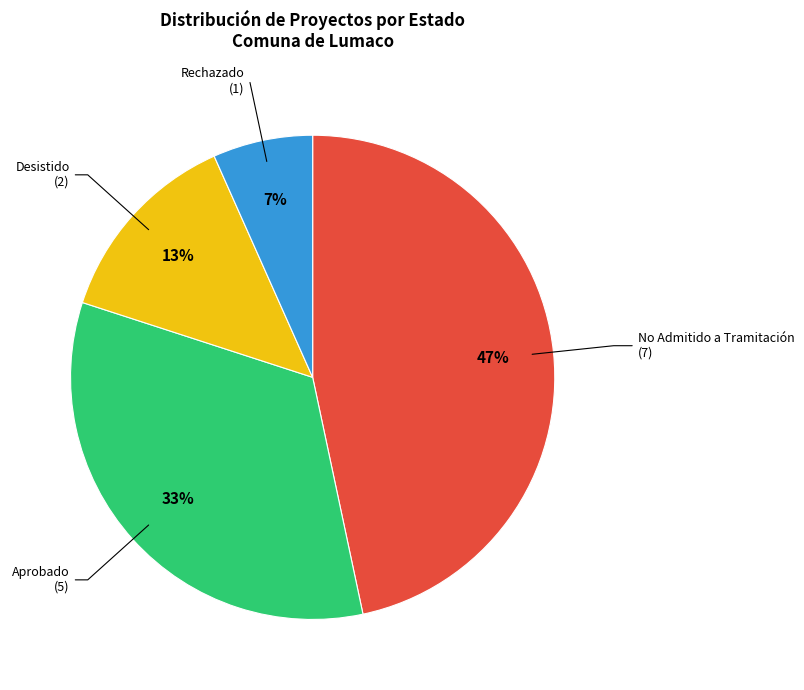

To the nearest percent, what is the difference between the Aprobado and Desistido slice percentages?

20%